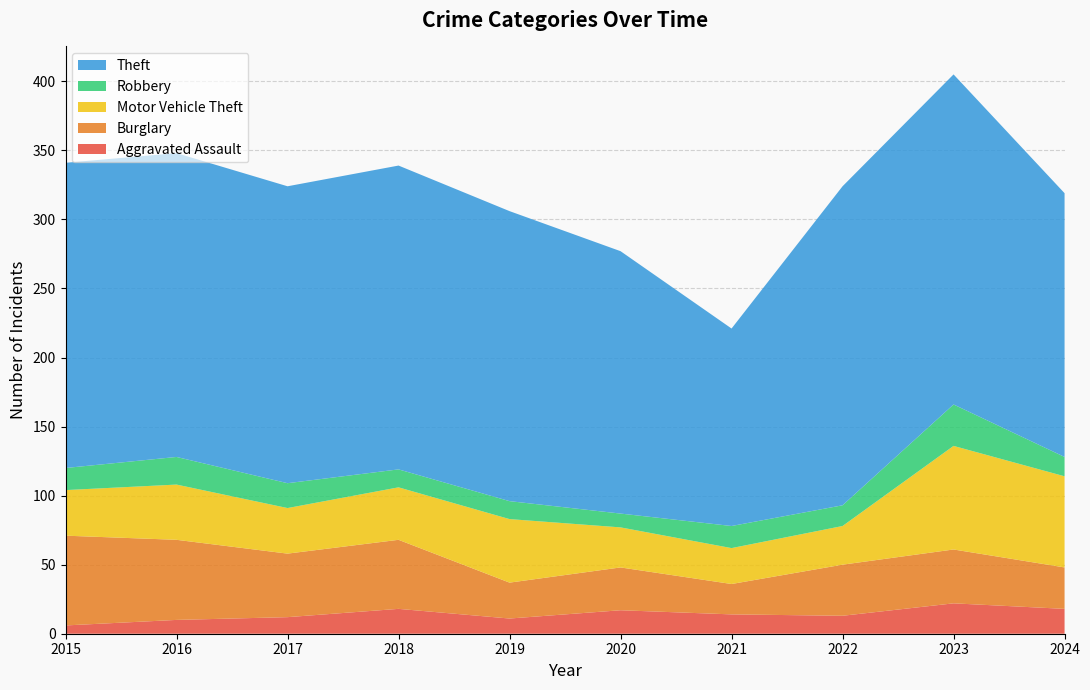

Reading left to right, transcribe all the data shown in this chart.

Aggravated Assault: 2015=6	2016=10	2017=12	2018=18	2019=11	2020=17	2021=14	2022=13	2023=22	2024=18
Burglary: 2015=65	2016=58	2017=46	2018=50	2019=26	2020=31	2021=22	2022=37	2023=39	2024=30
Motor Vehicle Theft: 2015=33	2016=40	2017=33	2018=38	2019=46	2020=29	2021=26	2022=28	2023=75	2024=66
Robbery: 2015=16	2016=20	2017=18	2018=13	2019=13	2020=10	2021=16	2022=15	2023=30	2024=14
Theft: 2015=221	2016=220	2017=215	2018=220	2019=210	2020=190	2021=143	2022=231	2023=239	2024=191